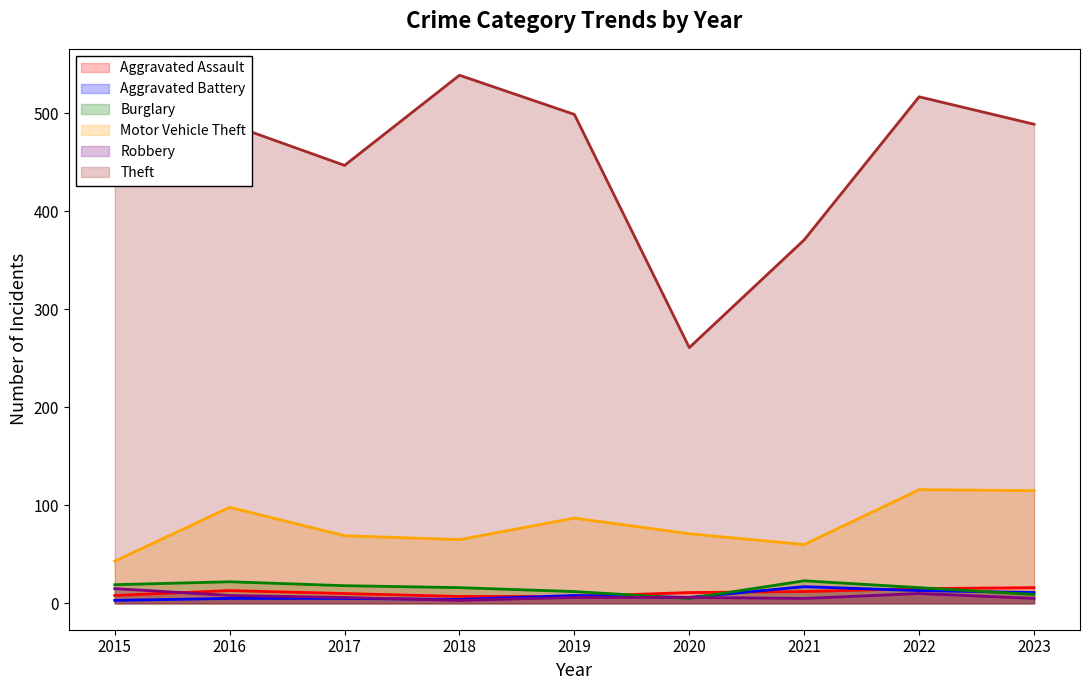

How many lines are shown in the chart?

6